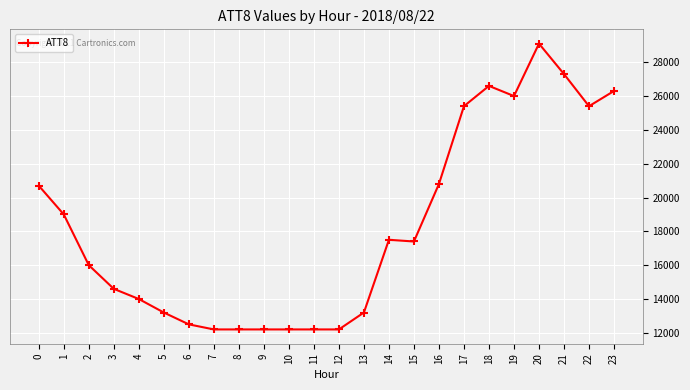

What is the difference between the values at 12 and 5?

1000